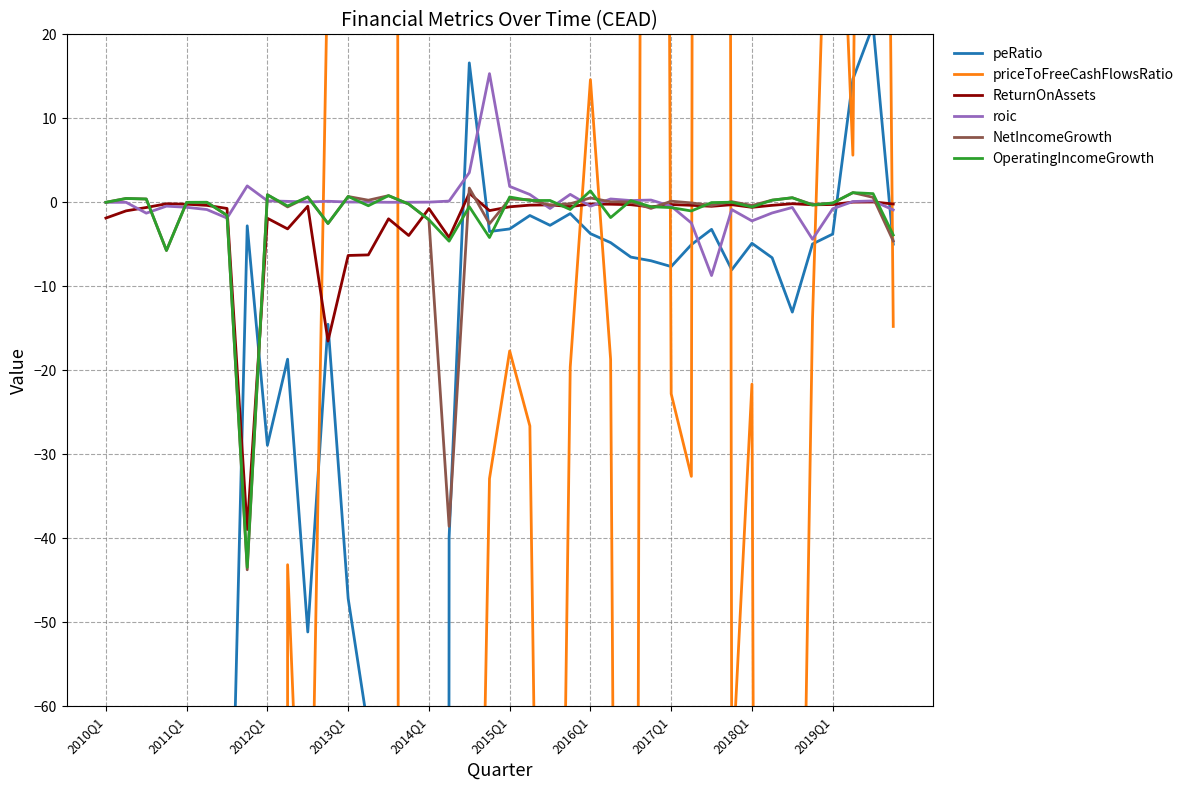

Rank the series by their maximum value, from lowest to highest.

ReturnOnAssets, OperatingIncomeGrowth, NetIncomeGrowth, roic, peRatio, priceToFreeCashFlowsRatio